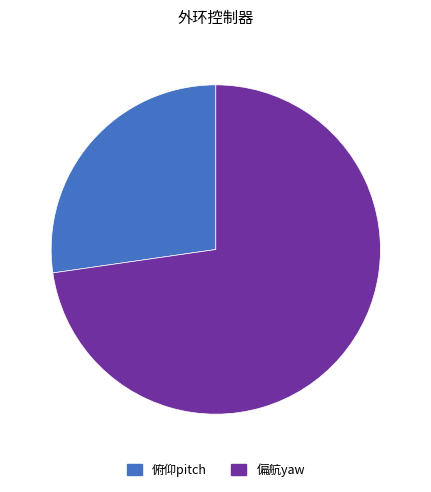

Is it true that 俯仰pitch is 27% of the pie?

True